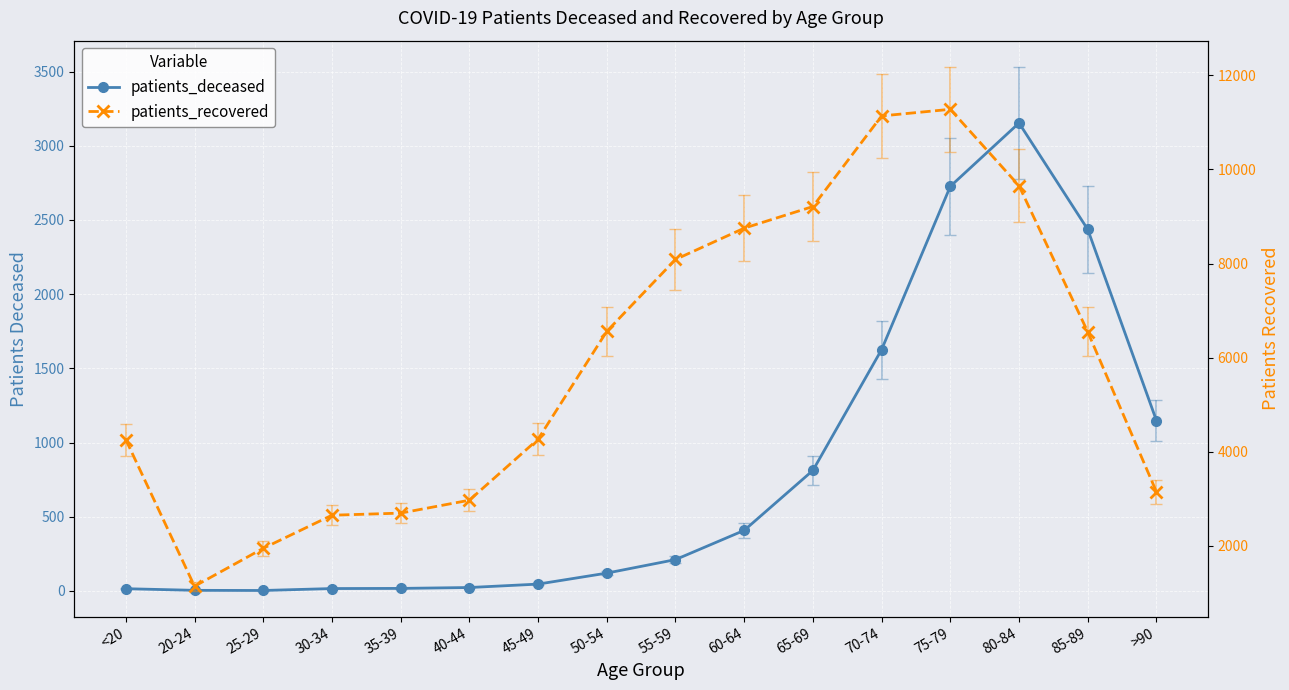

What is the label of the 5th point from the right?

70-74